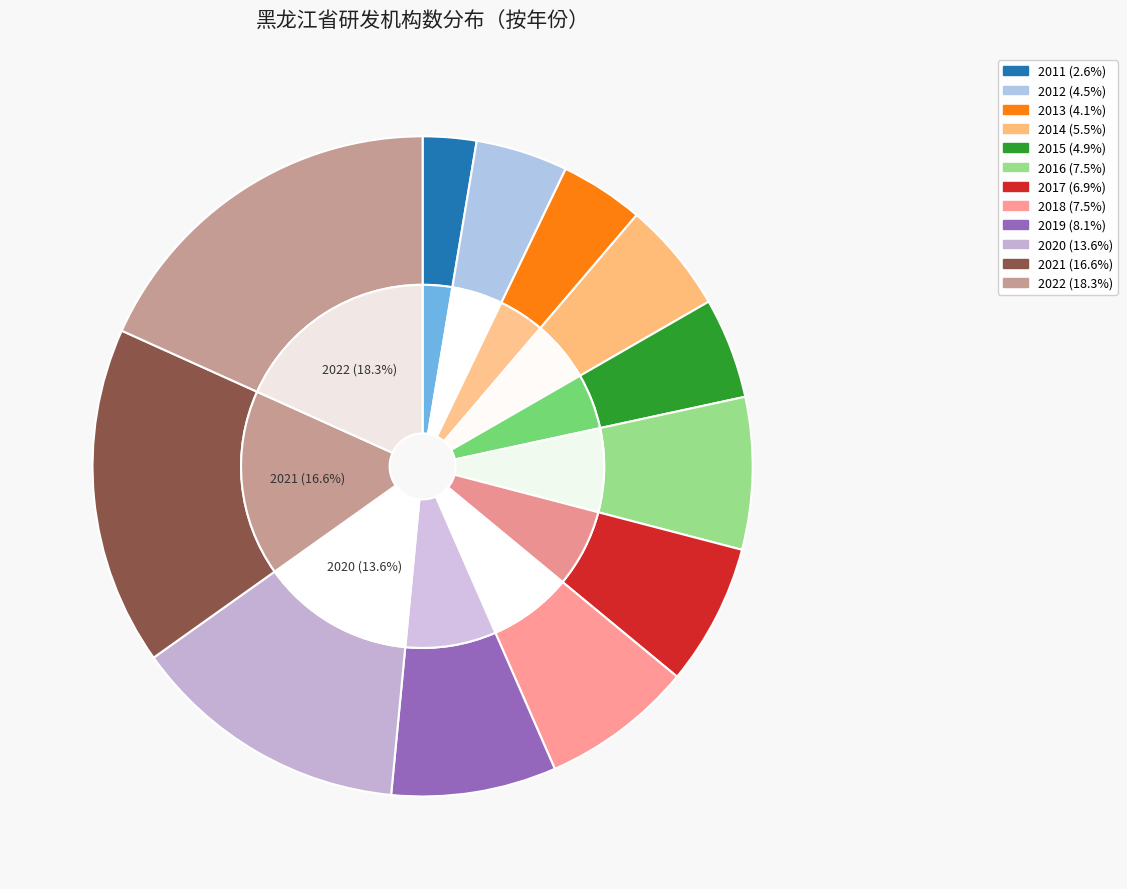

What percentage is the 2017 slice, to the nearest percent?

7%